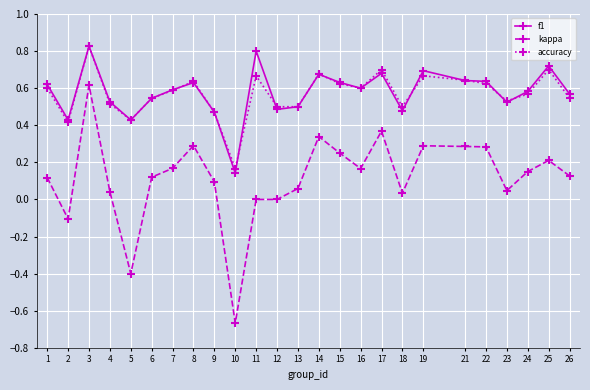

Which series has the largest range (max minus min)?

kappa